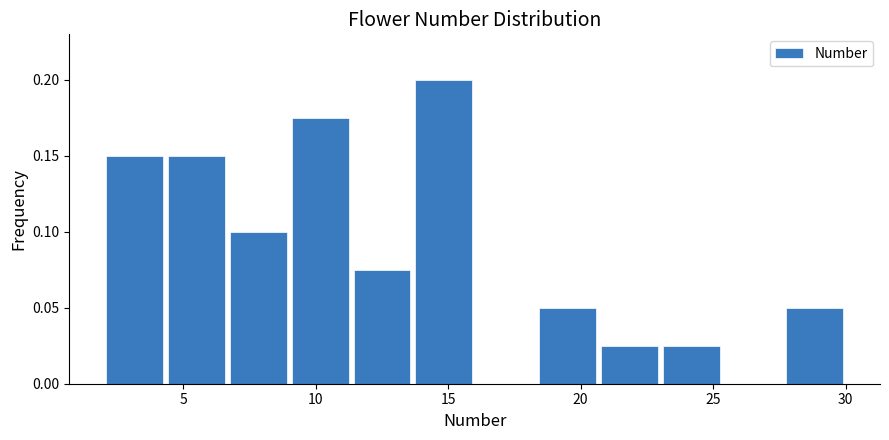

What is the height of the bar covering 27.5 to 30.0 on the x-axis? Neither the bar edges nor the heights are printed on the chart, so give them approximately, as read against the axes.

0.050